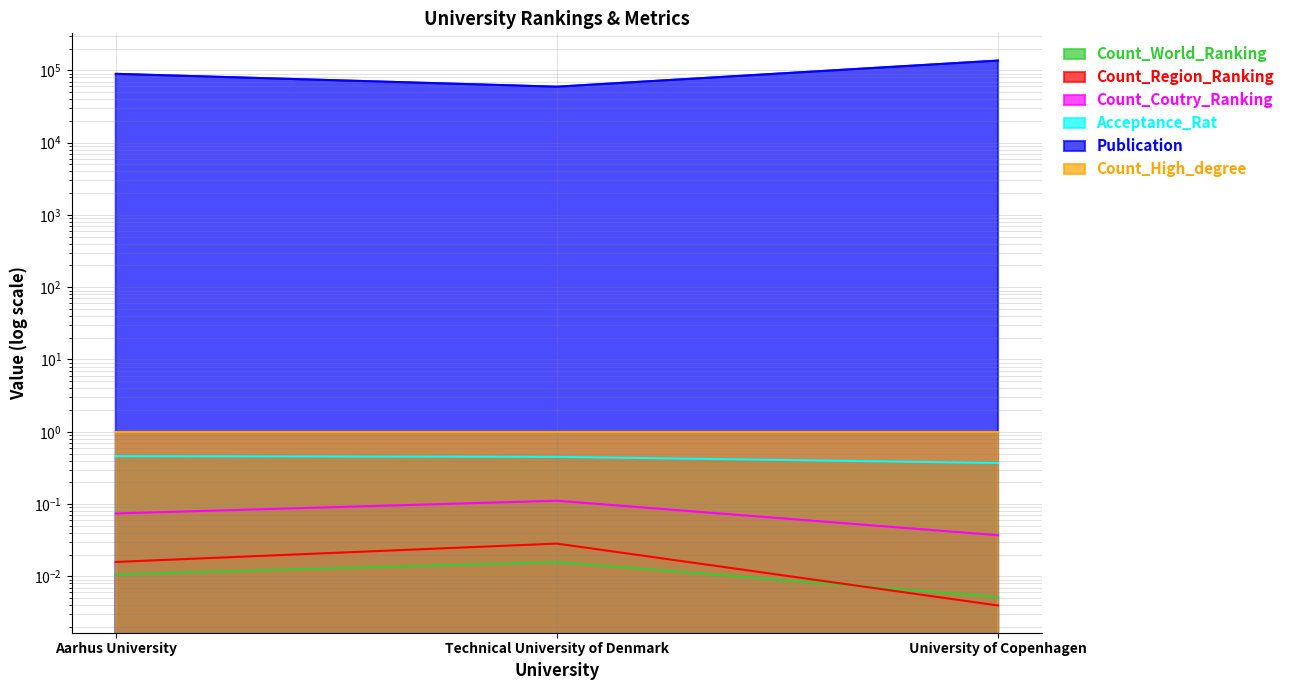

What is the value of the Acceptance_Rat point at the 3rd from the left?

0.4